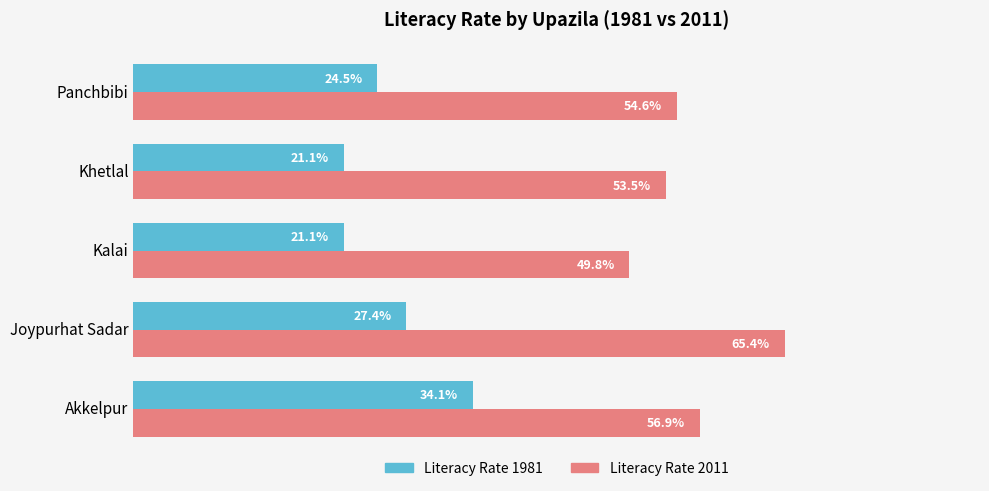

At which label does Literacy Rate 1981 reach its peak?

Akkelpur